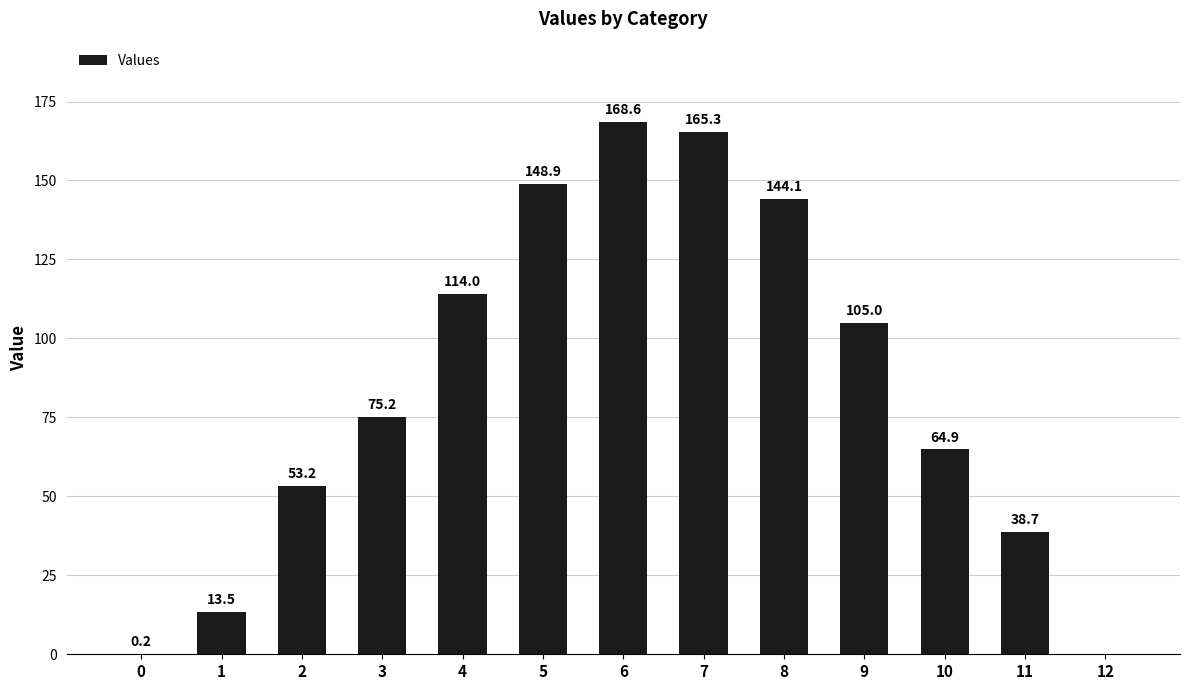

What is the sum of the values at 9 and 2?

158.2